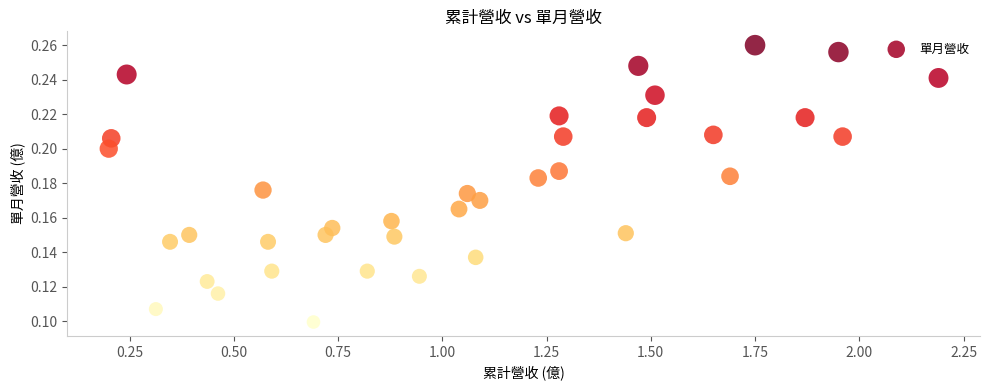

What is the range of X values (max minus min)?

2.0